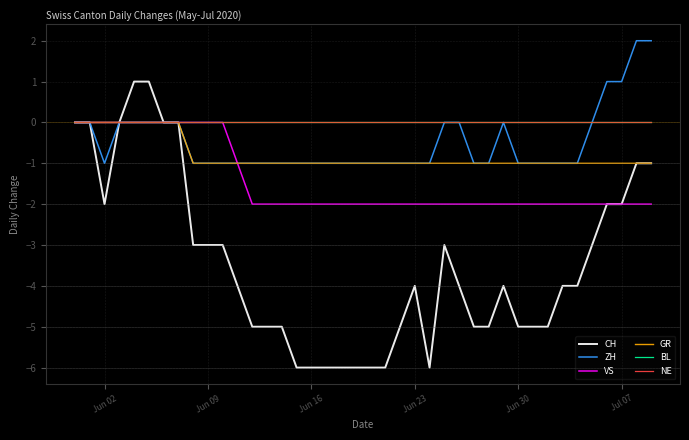

Does the chart have visible grid lines?

Yes